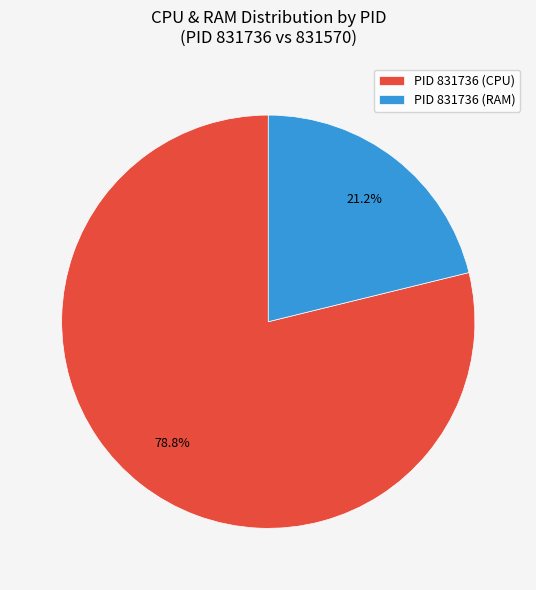

Combined, what portion of the pie is PID 831736 (RAM) and PID 831736 (CPU)?

100.0%